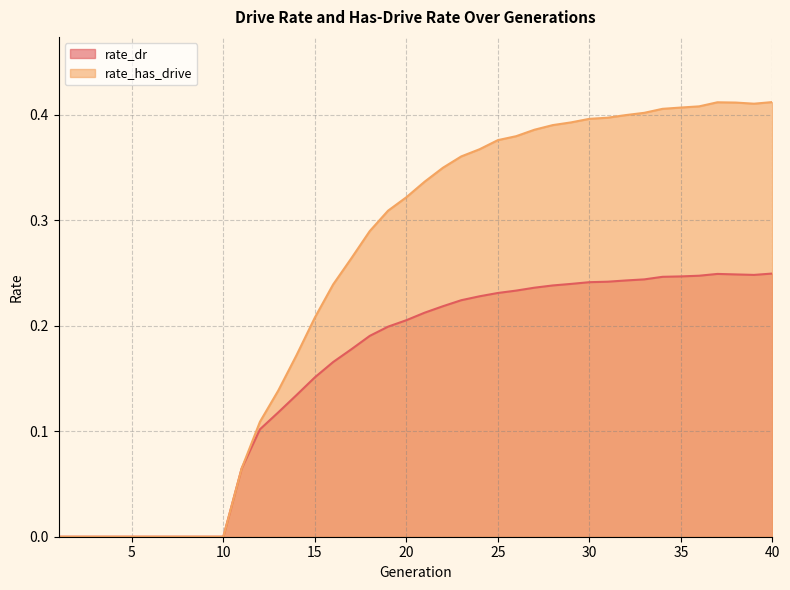

How many interior local peaks does the rate_has_drive series have?

1